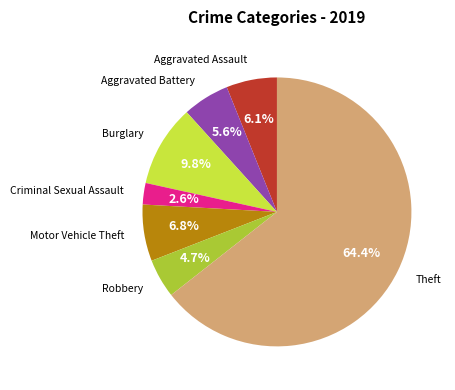

Is there any slice that represents more than half of the pie?

Yes